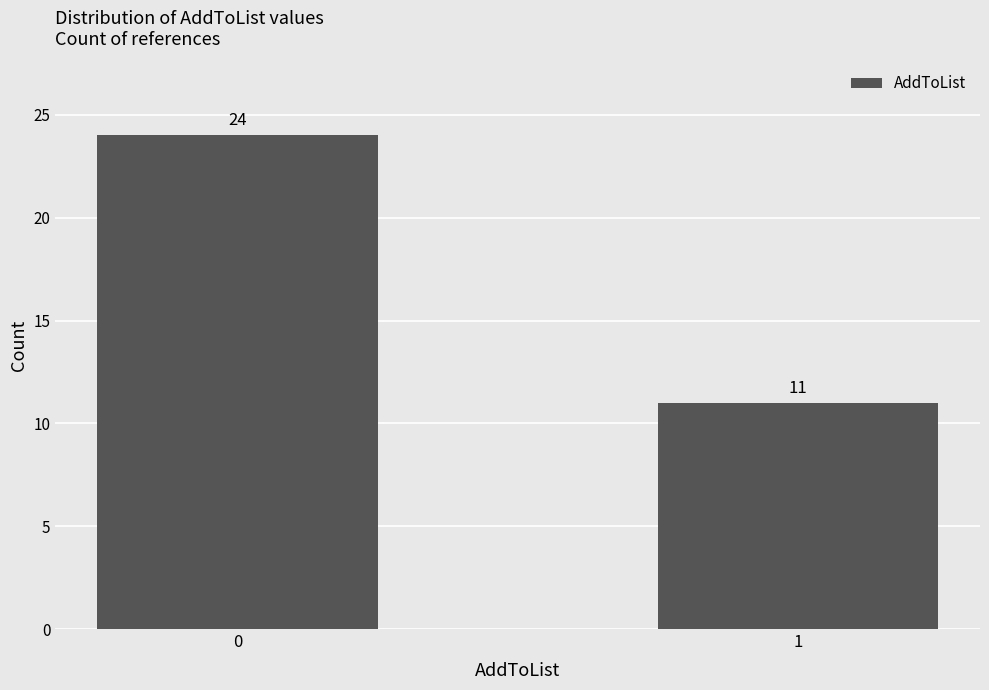

Reading left to right, extract all data points from this chart.

0=24	1=11